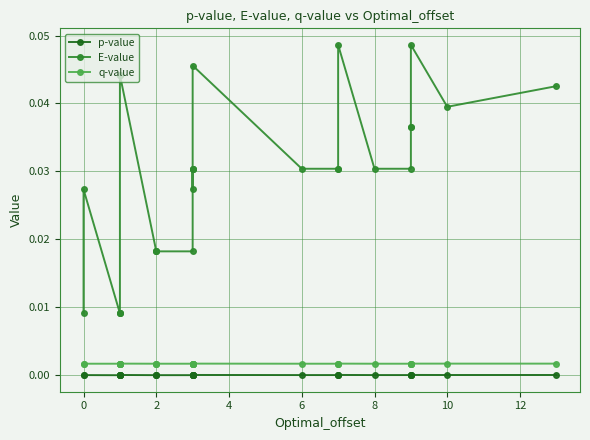

Does the chart display data point markers on the line(s)?

Yes